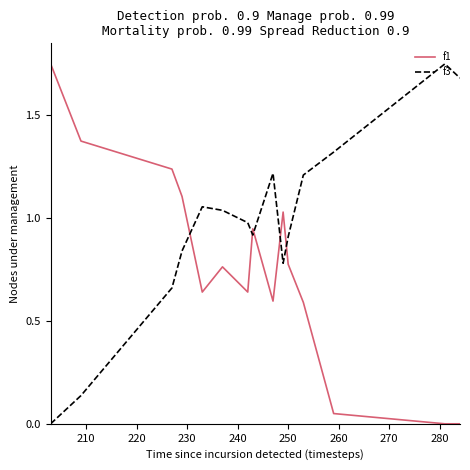

True or false: f1 and f3 cross at least once.

True